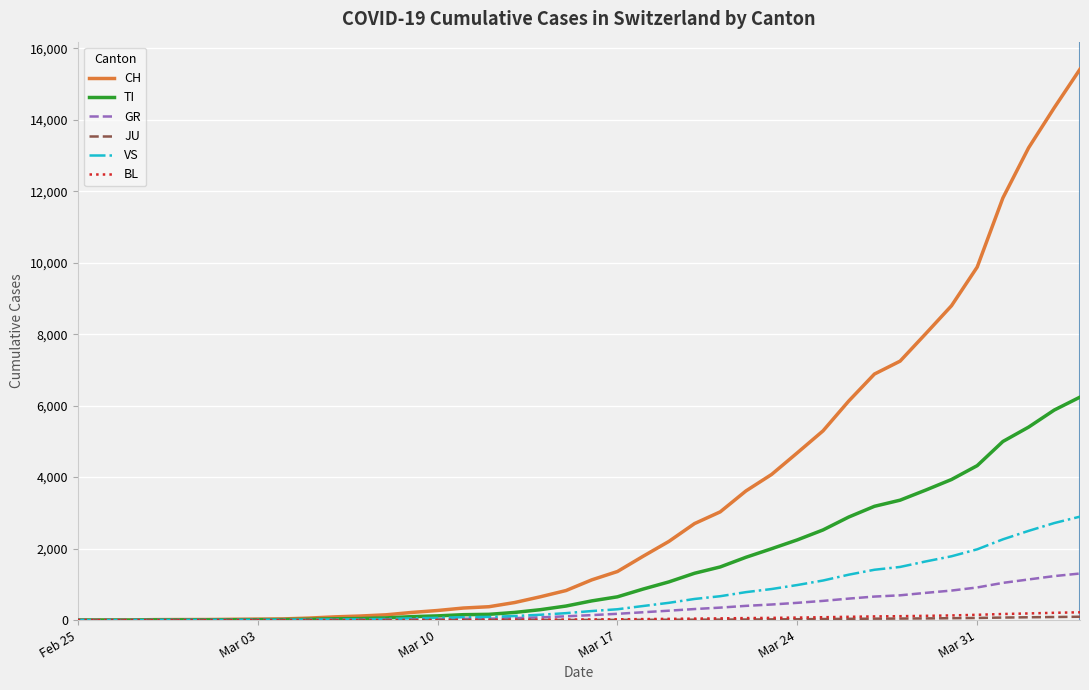

Which series has the largest range (max minus min)?

CH